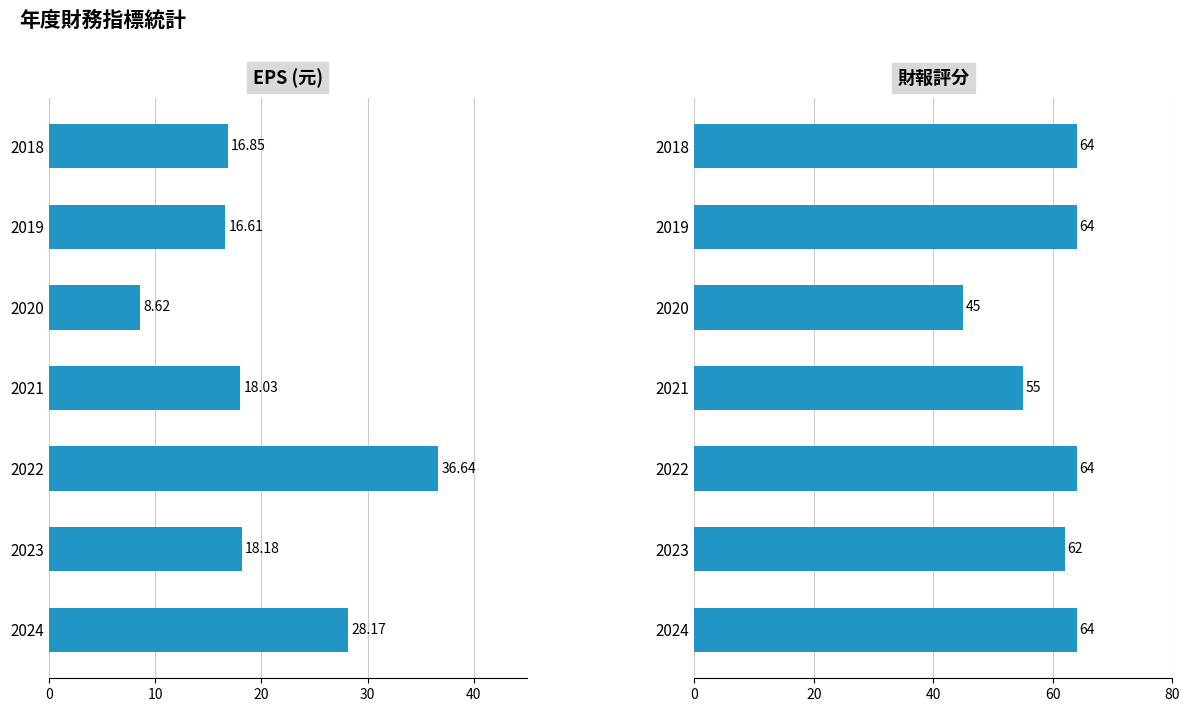

At 2022, list the series in order from largest to smallest.

財報評分, EPS(元)